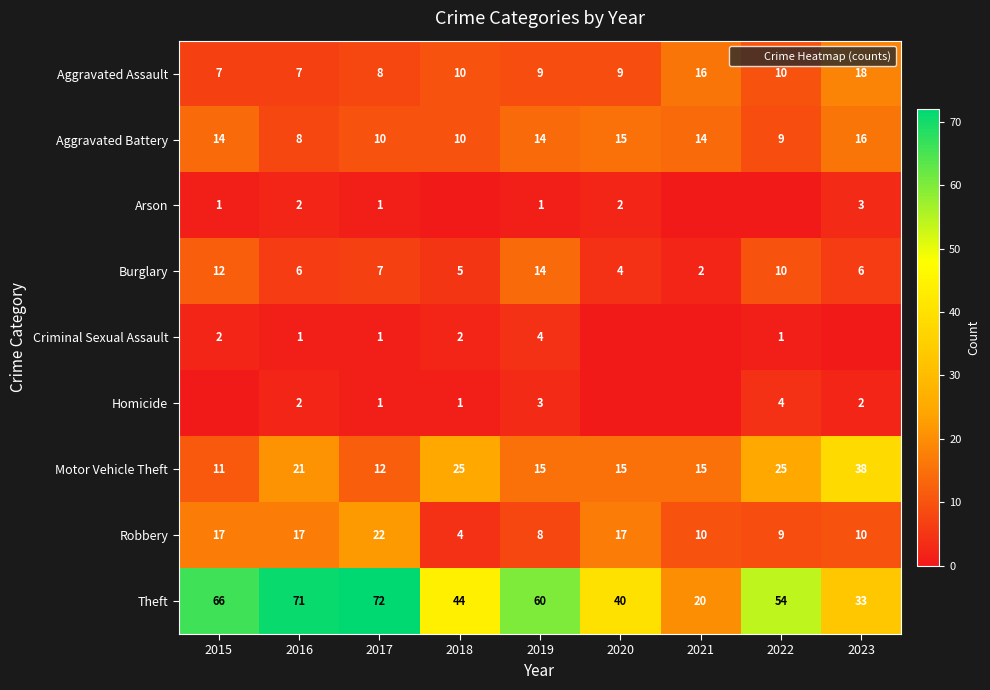

True or false: Motor Vehicle Theft has a value of 24 at 2021.

False